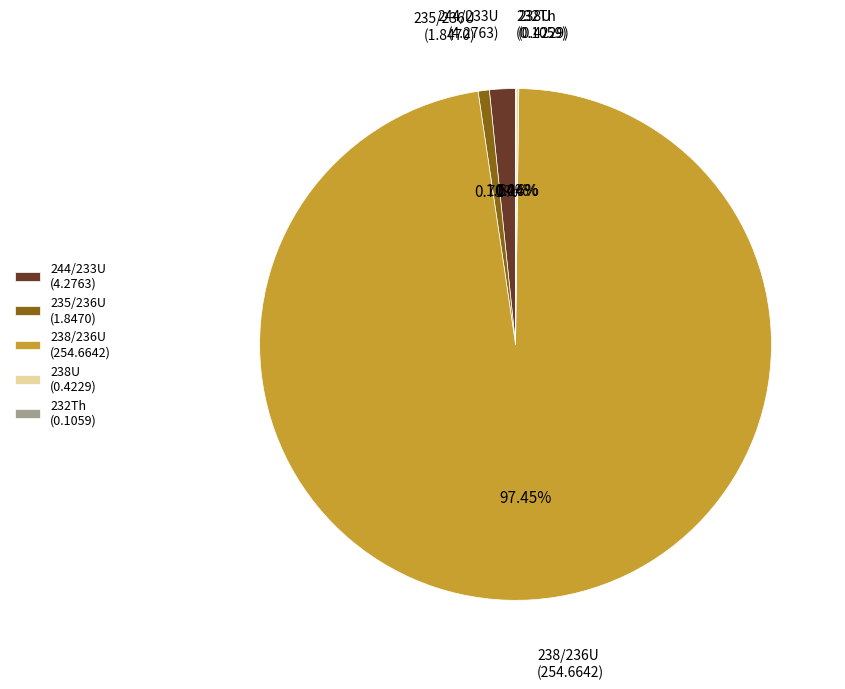

Is there any slice that represents more than half of the pie?

Yes